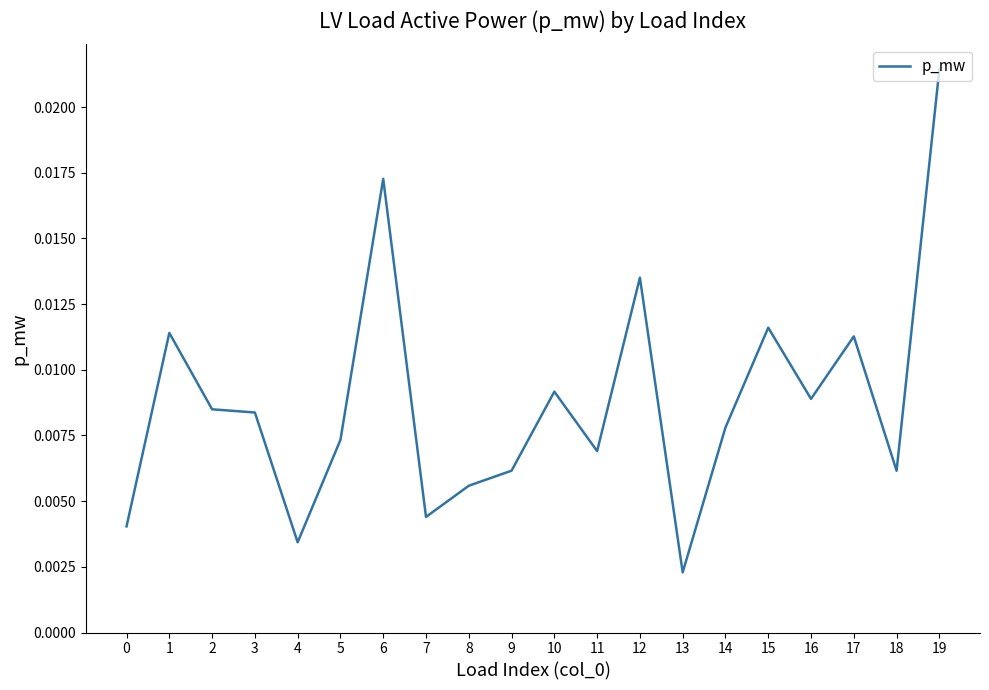

Which category has the highest value across all series?

19